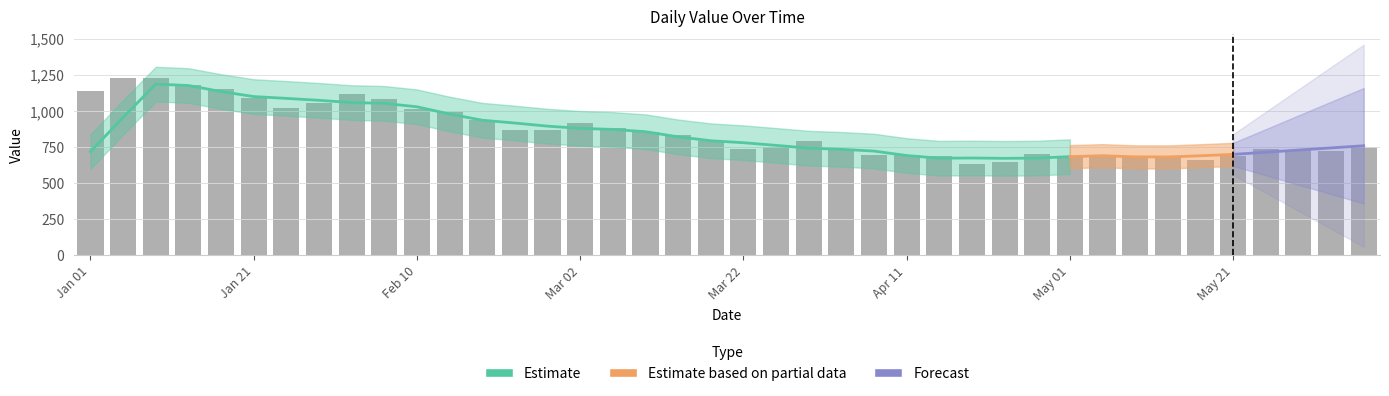

List the labels in order of value, largest first.

2023-01-05, 2023-01-09, 2023-01-13, 2023-01-17, 2023-01-01, 2023-02-02, 2023-01-21, 2023-02-06, 2023-01-29, 2023-01-25, 2023-02-10, 2023-02-14, 2023-02-18, 2023-03-02, 2023-03-06, 2023-02-26, 2023-02-22, 2023-03-10, 2023-03-14, 2023-03-18, 2023-03-30, 2023-03-26, 2023-06-06, 2023-04-03, 2023-03-22, 2023-05-25, 2023-05-29, 2023-06-02, 2023-04-27, 2023-04-11, 2023-05-05, 2023-04-07, 2023-04-15, 2023-05-01, 2023-05-09, 2023-05-21, 2023-05-13, 2023-05-17, 2023-04-23, 2023-04-19